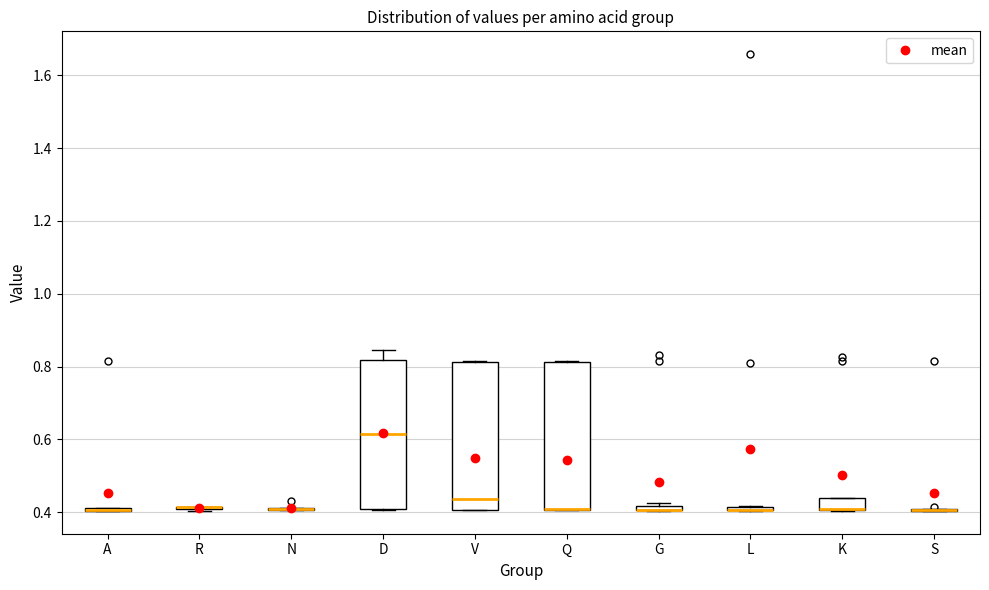

Where is the upper edge of the box for V on the y-axis? The values are not printed on the chart, so give them approximately, as read against the axis.

0.82